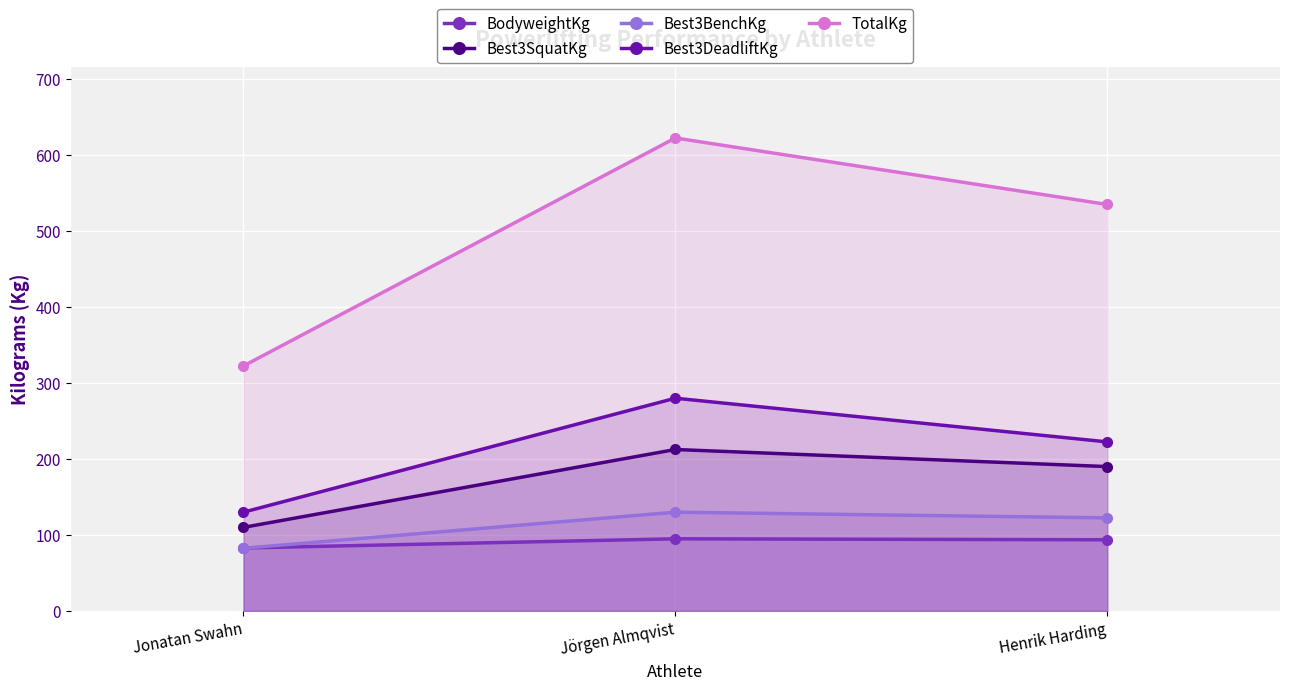

What is the sum of all Best3SquatKg values?

512.5